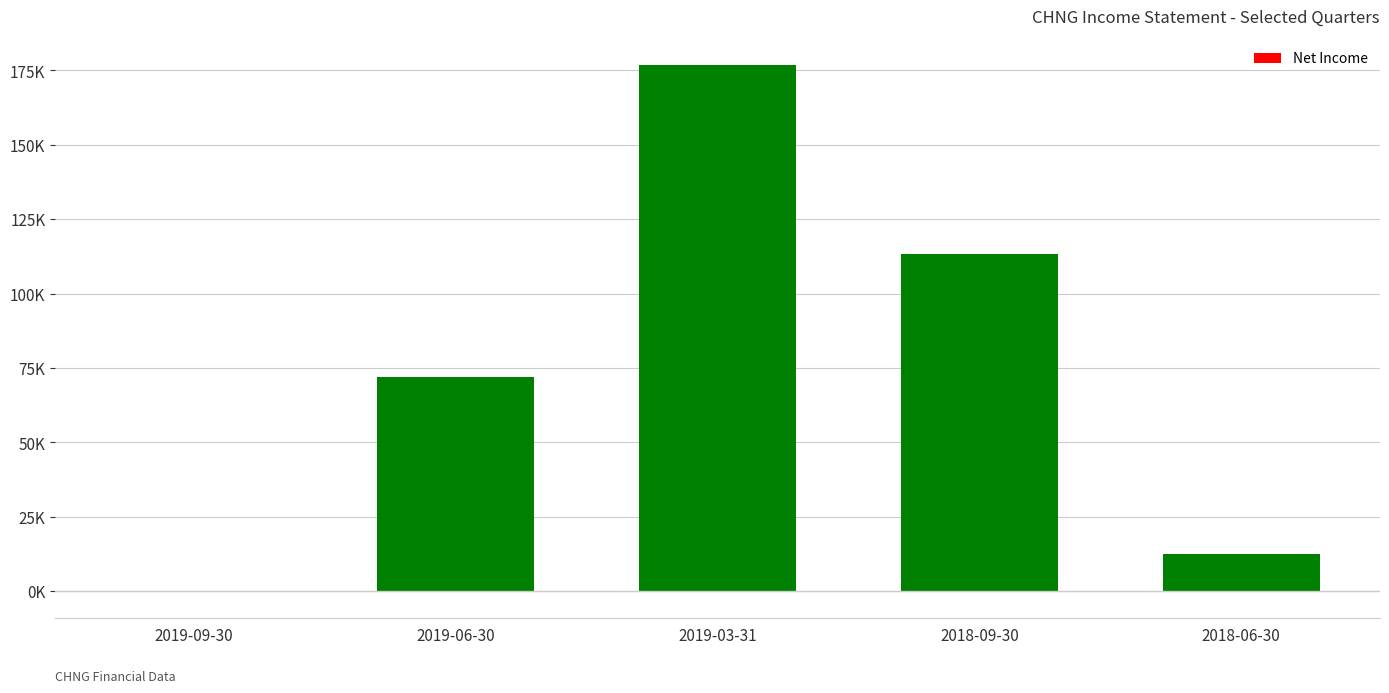

Are the bars horizontal?

No